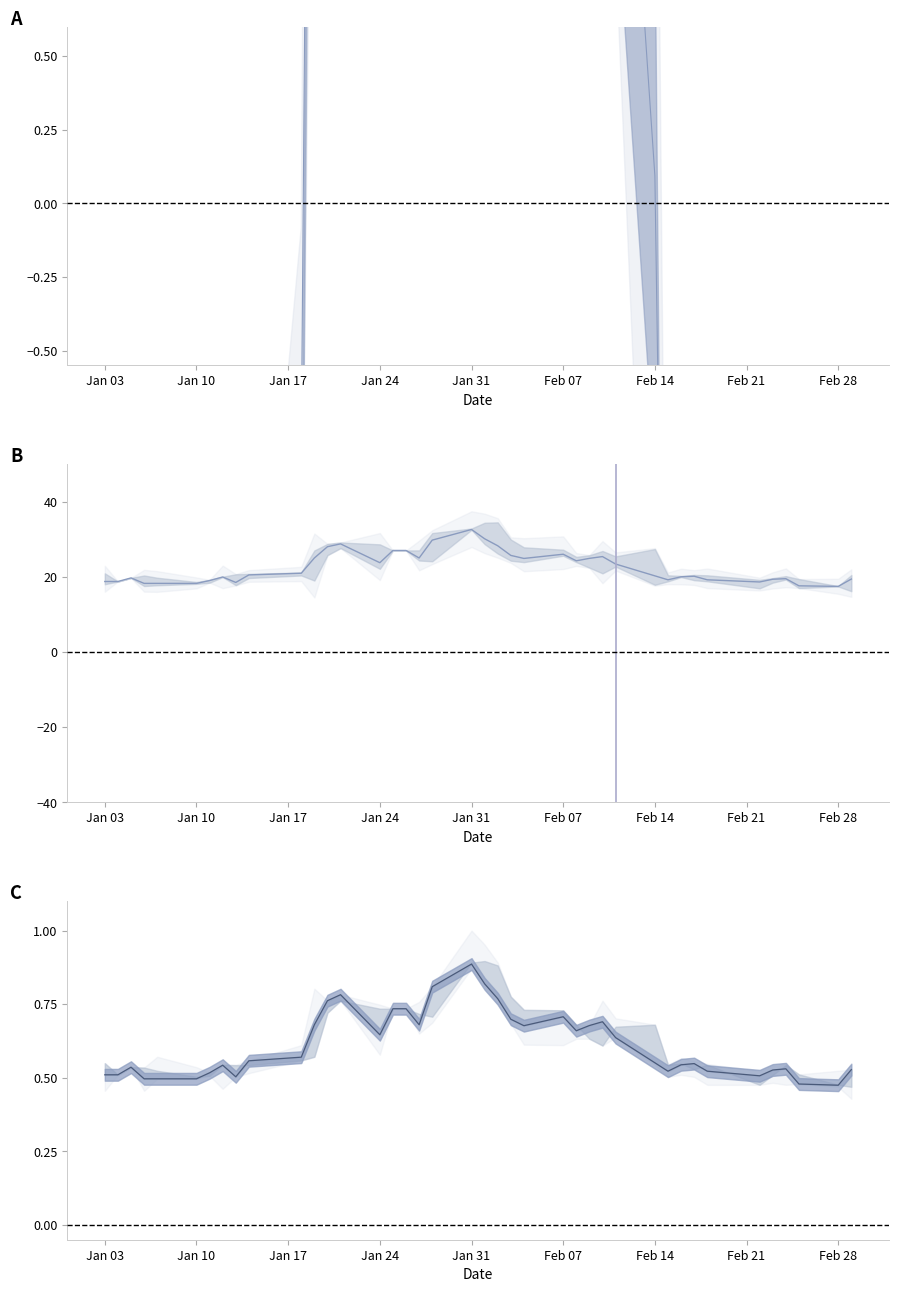

What is the value of the Close point at the 17th from the left?

27.0